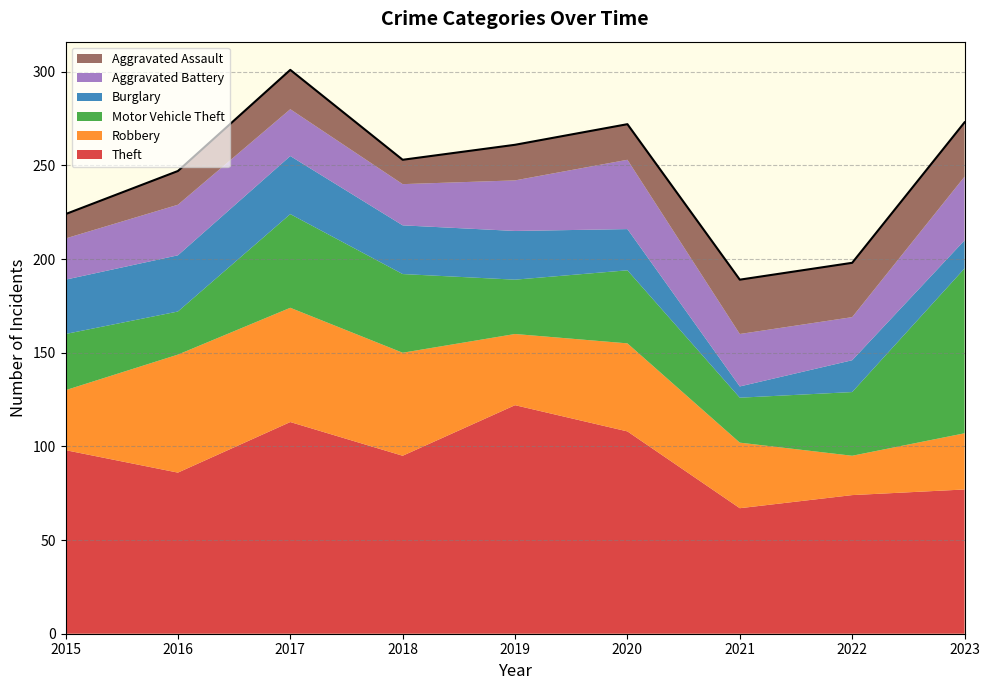

List the labels in order of value, smallest first.

2021, 2022, 2015, 2016, 2018, 2019, 2020, 2023, 2017